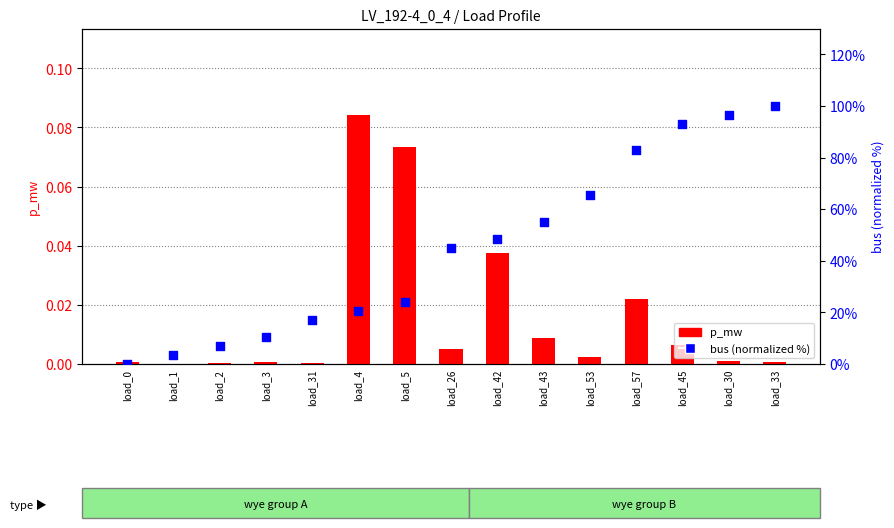

Which series contains the lowest Y value?

bus (normalized %)